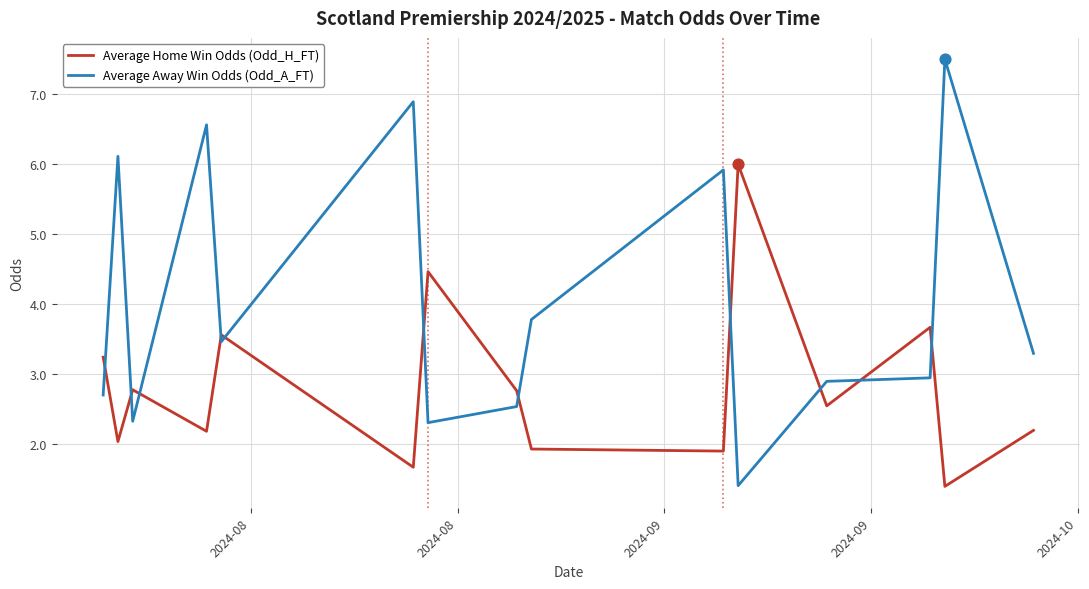

Which series has the widest spread of values?

Average Away Win Odds (Odd_A_FT)